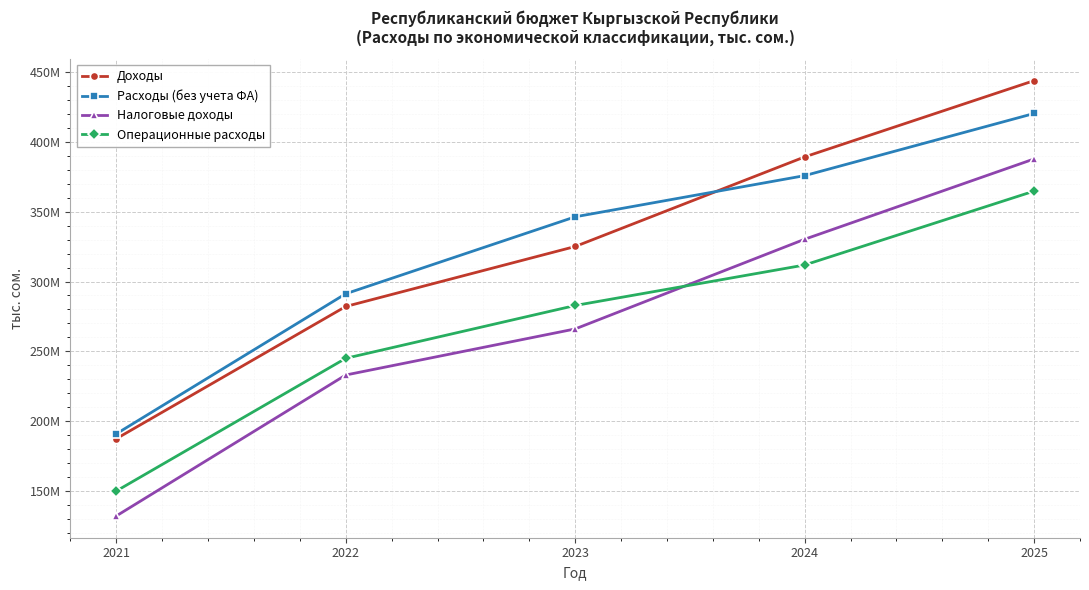

True or false: Доходы has more than 0 interior local peaks.

False